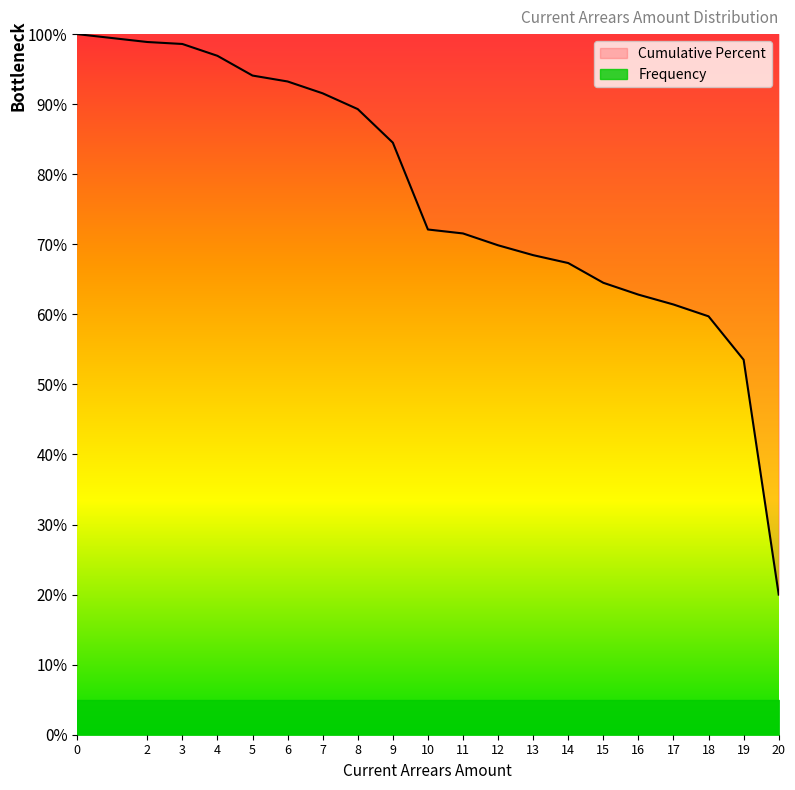

Which category has the lowest value across all series?

20